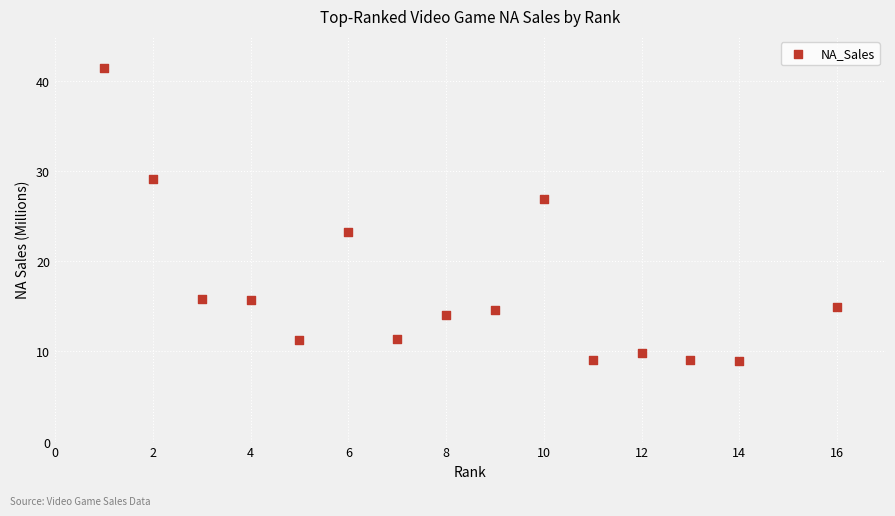

What is the range of X values (max minus min)?

15.0